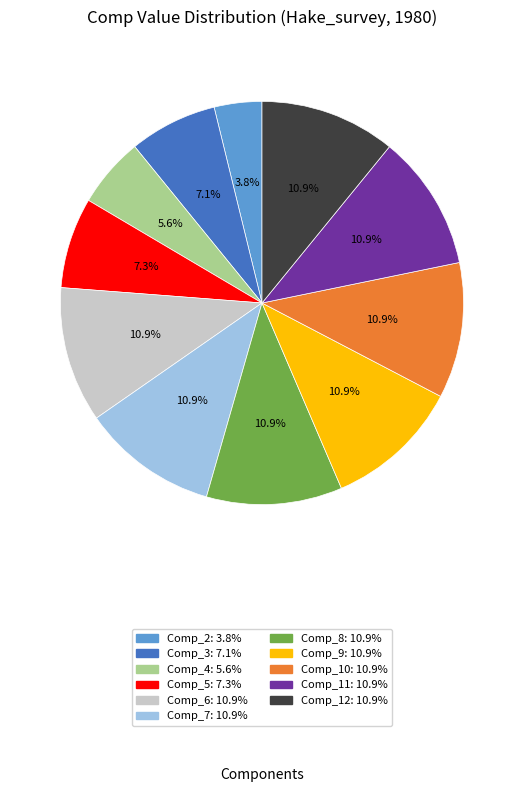

To the nearest percent, what portion does Comp_10 represent?

11%